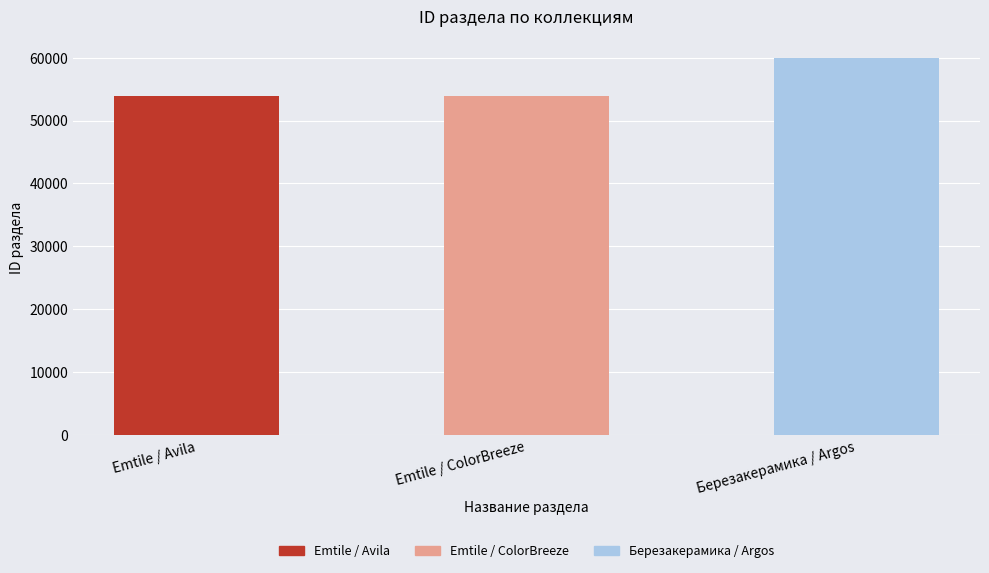

What is the maximum value shown in the chart?

59931